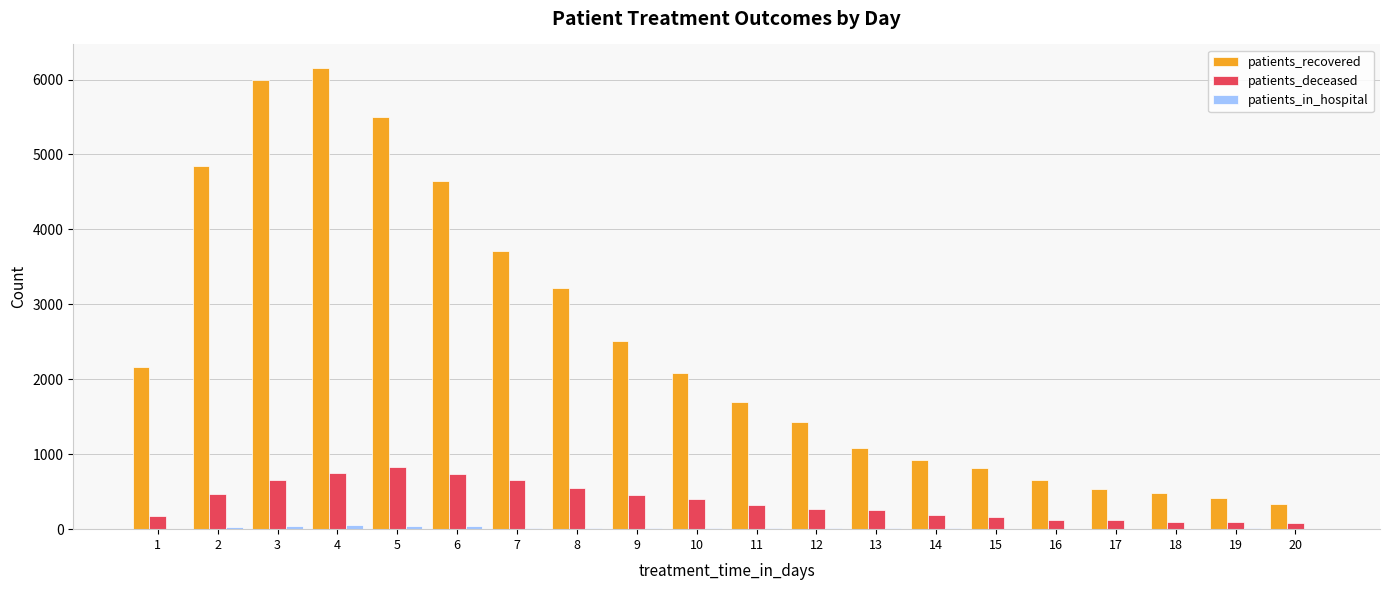

What is the maximum value shown in the chart?

6160